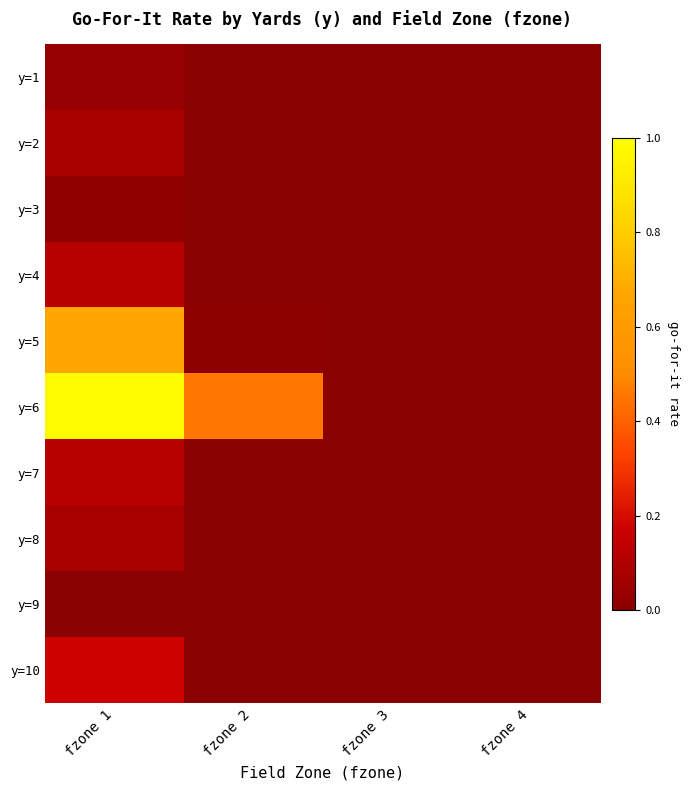

At how many categories does at least one series exceed 0?

3